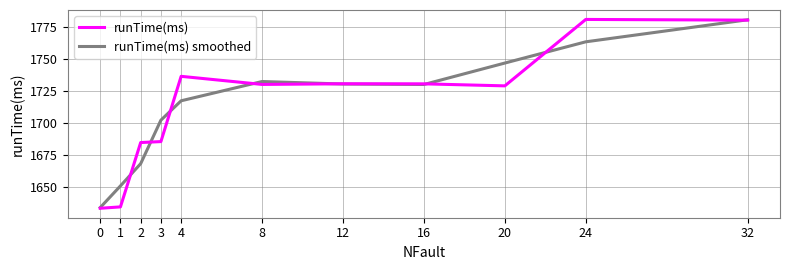

Does the chart display data point markers on the line(s)?

No